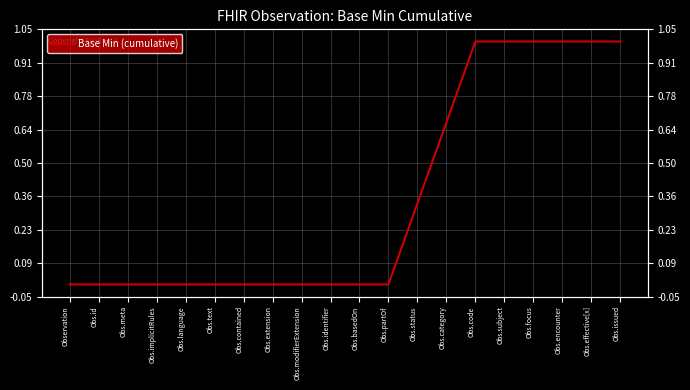

Rank the categories by value from lowest to highest.

Observation, Obs.id, Obs.meta, Obs.implicitRules, Obs.language, Obs.text, Obs.contained, Obs.extension, Obs.modifierExtension, Obs.identifier, Obs.basedOn, Obs.partOf, Obs.status, Obs.category, Obs.code, Obs.subject, Obs.focus, Obs.encounter, Obs.effective[x], Obs.issued